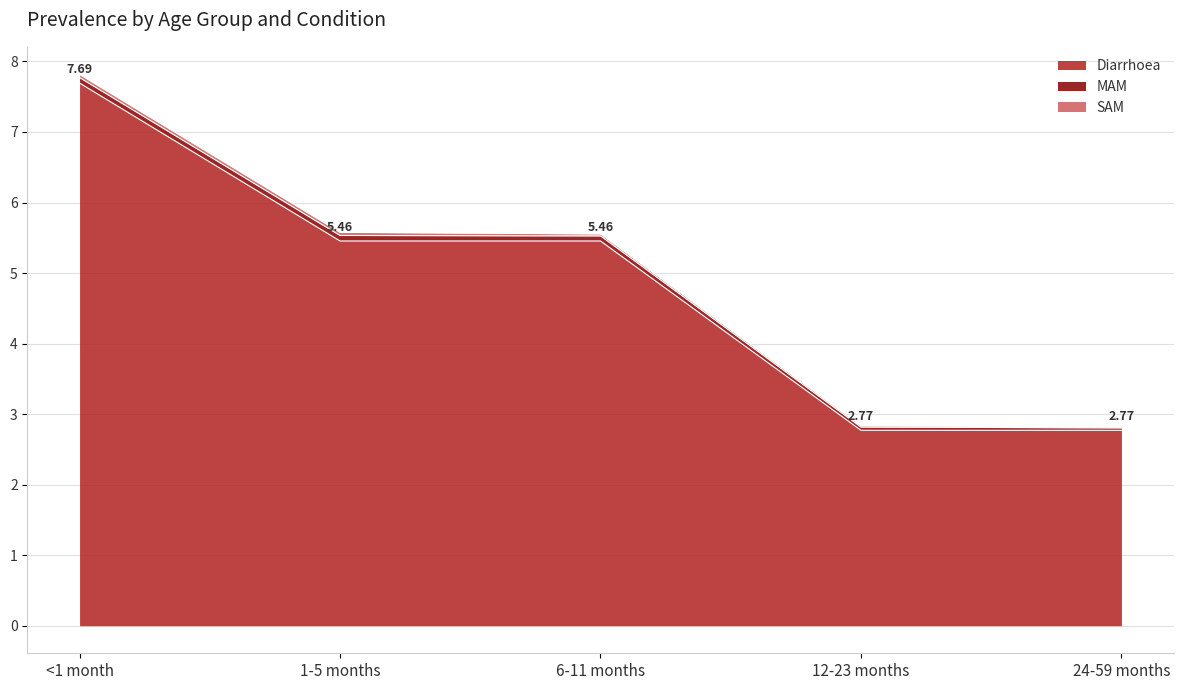

What are all the series names shown in the legend?

Diarrhoea, MAM, SAM